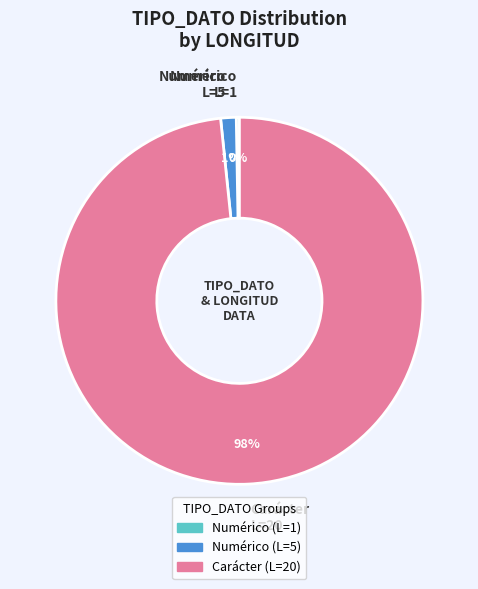

The Carácter L=20 slice represents 92% of the pie. True or false?

False